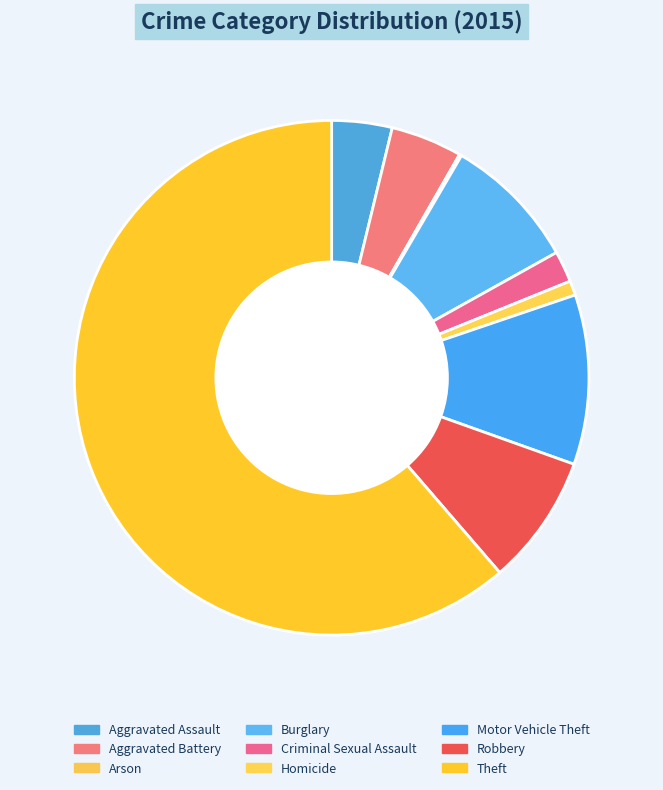

Is there a majority slice in this chart?

Yes